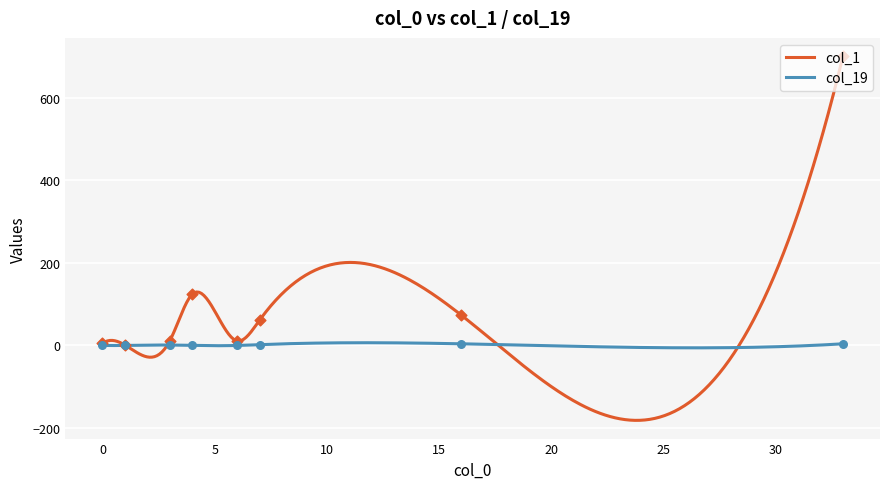

Which series has the largest total across all categories?

col_1